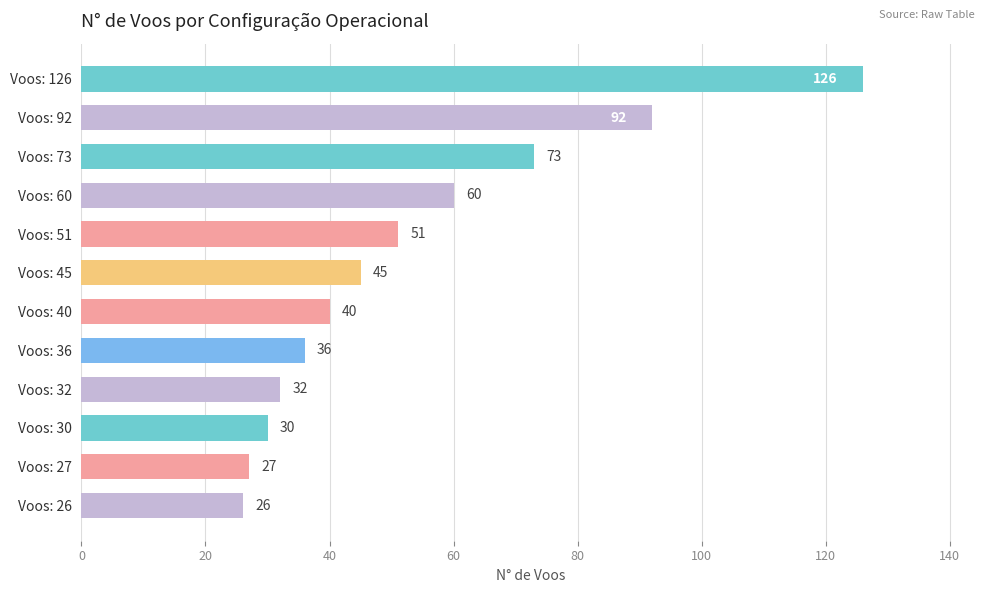

List the labels in order of value, largest first.

Voos: 126, Voos: 92, Voos: 73, Voos: 60, Voos: 51, Voos: 45, Voos: 40, Voos: 36, Voos: 32, Voos: 30, Voos: 27, Voos: 26